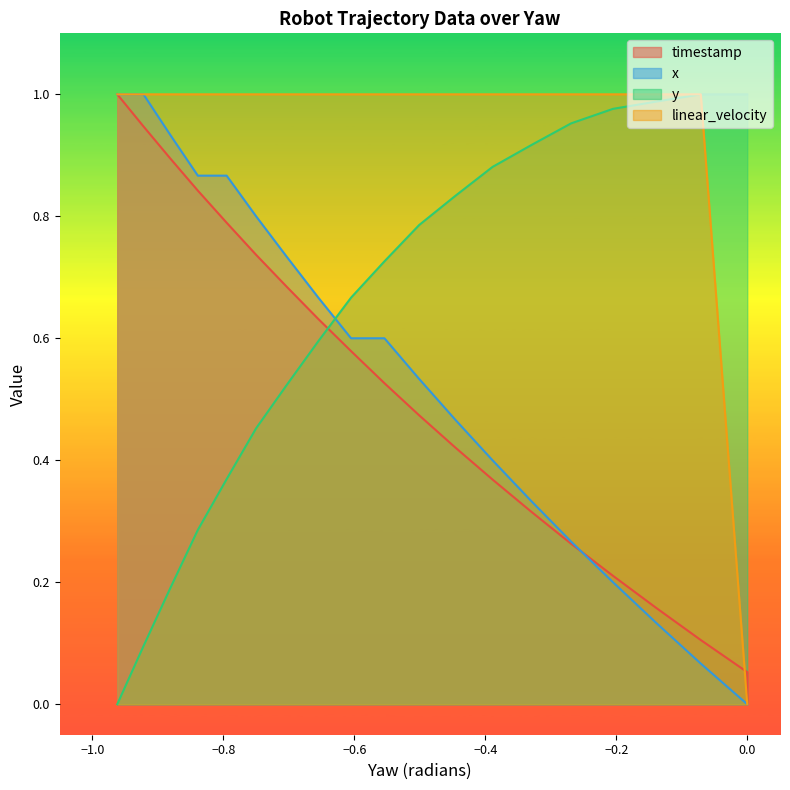

True or false: linear_velocity and x intersect in this chart.

False